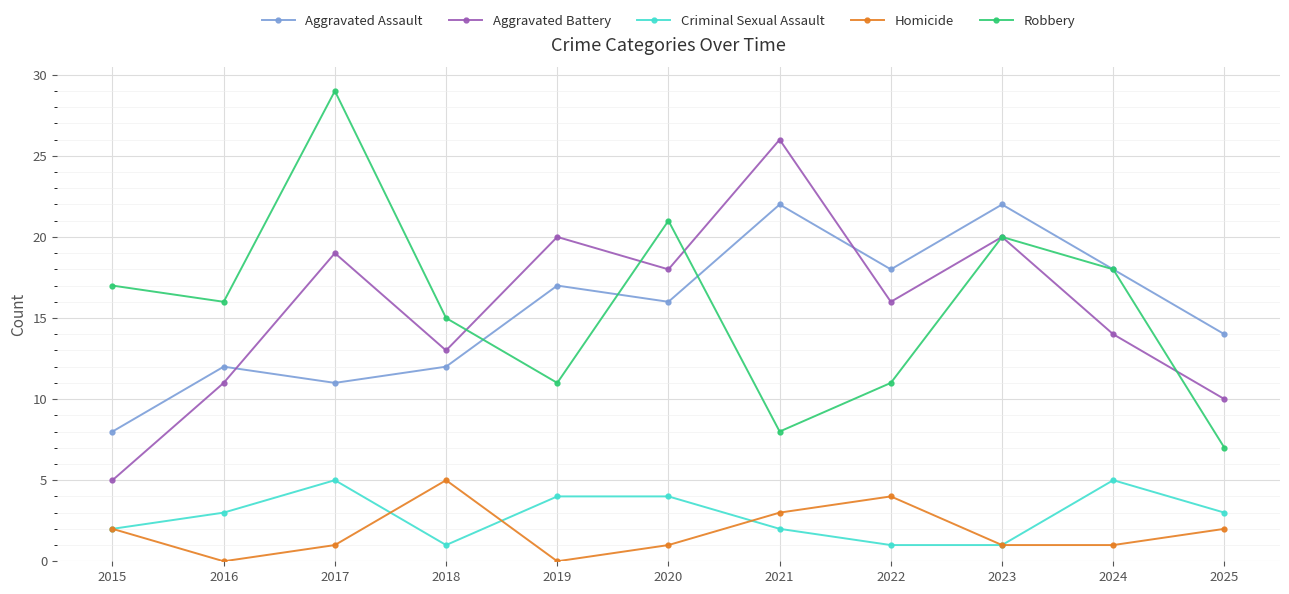

Is this an area chart (filled region under the line)?

No